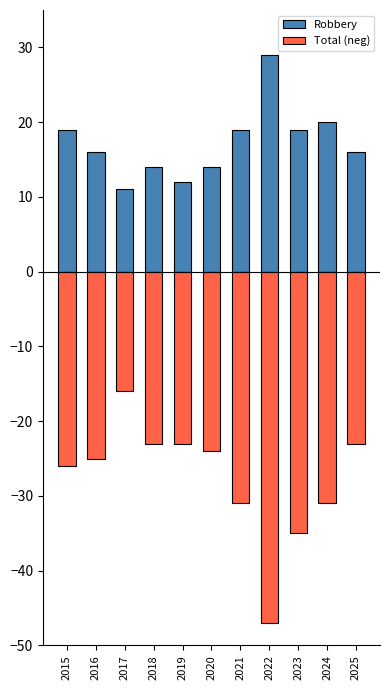

How many data points does each series have?

11